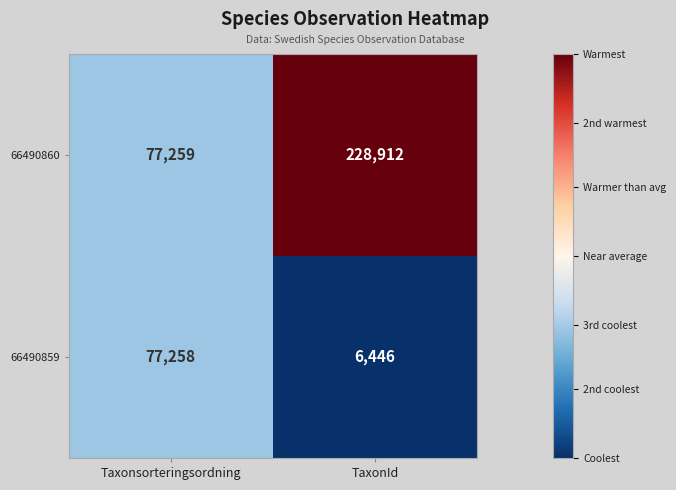

How many series are shown in this chart?

2